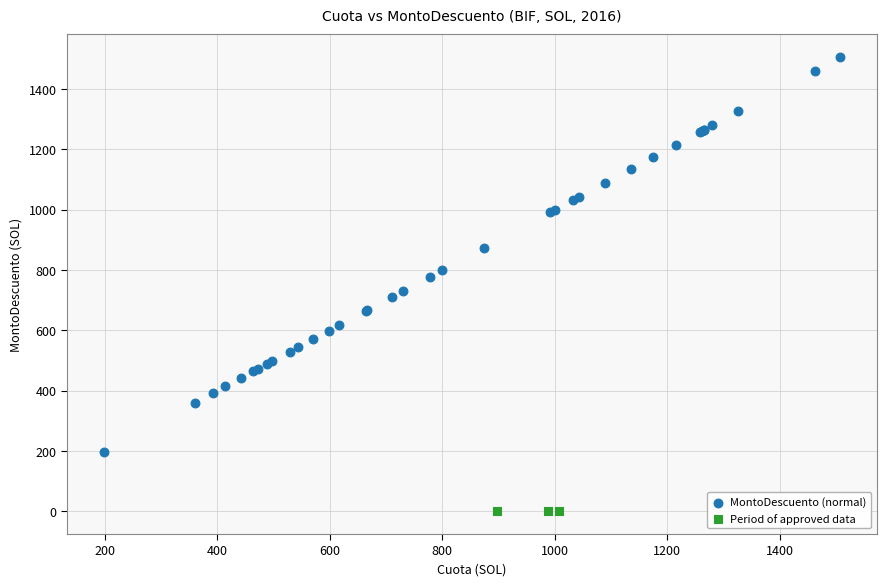

Which series reaches the maximum Y coordinate?

MontoDescuento (normal)